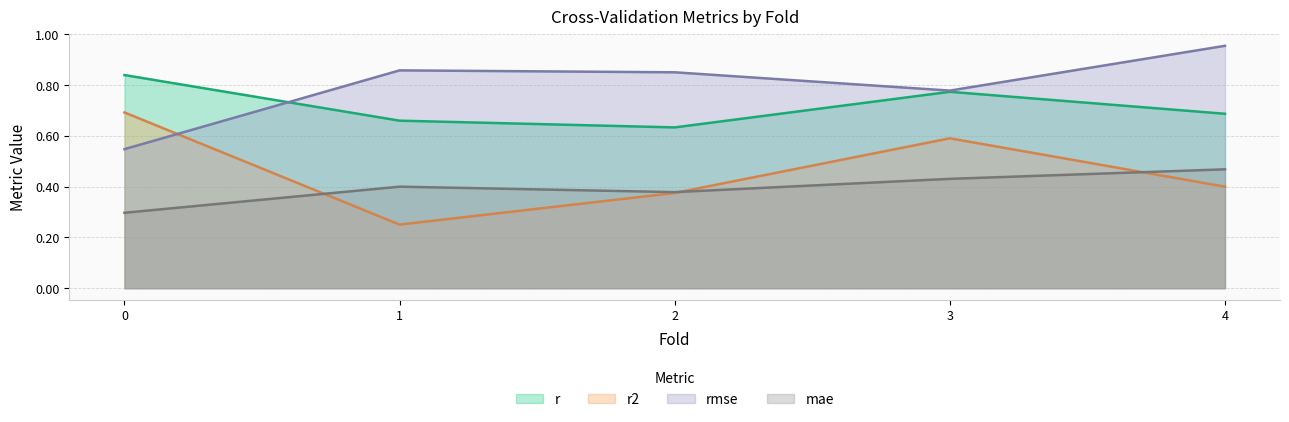

What is the spread (max minus min) of values at 1.0?

0.6